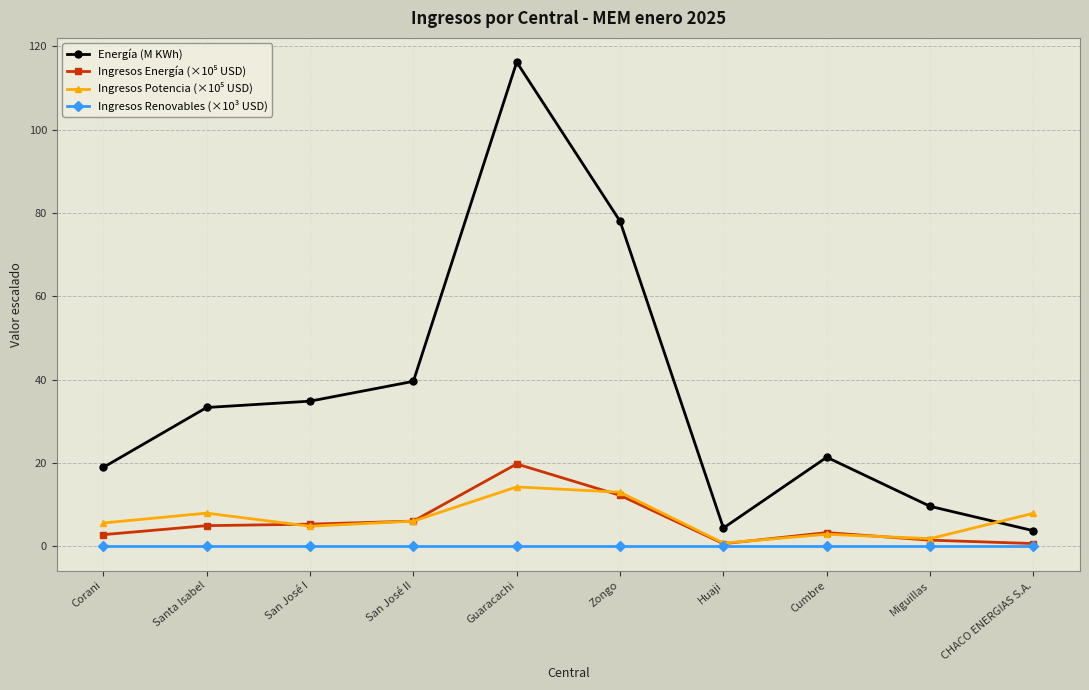

What is the label of the 10th point from the left?

CHACO ENERGIAS S.A.